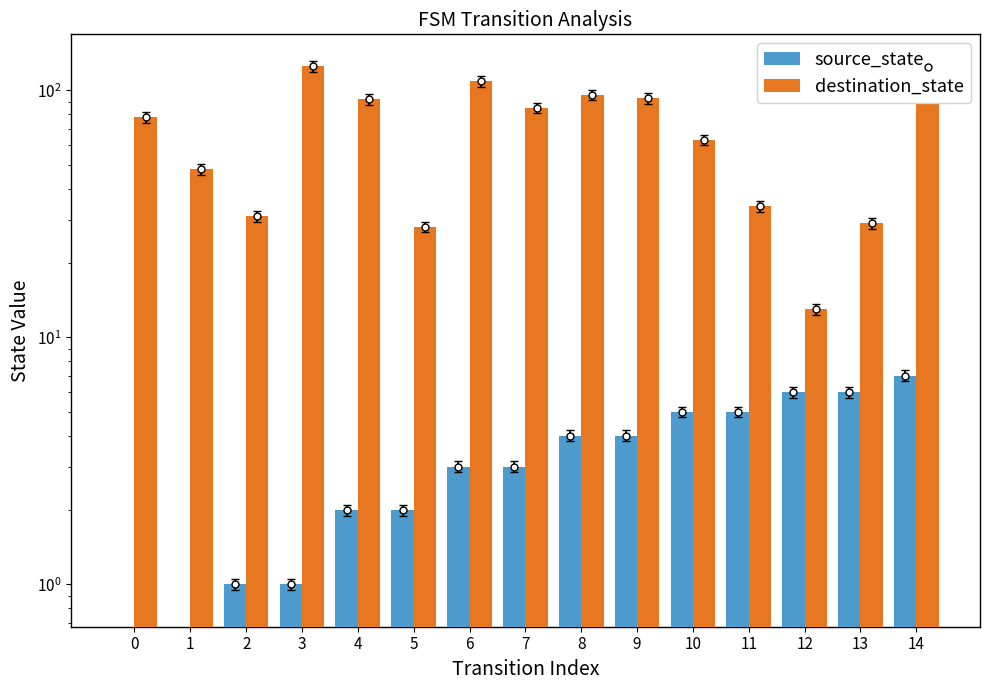

True or false: destination_state has a value of 85 at 7.

True